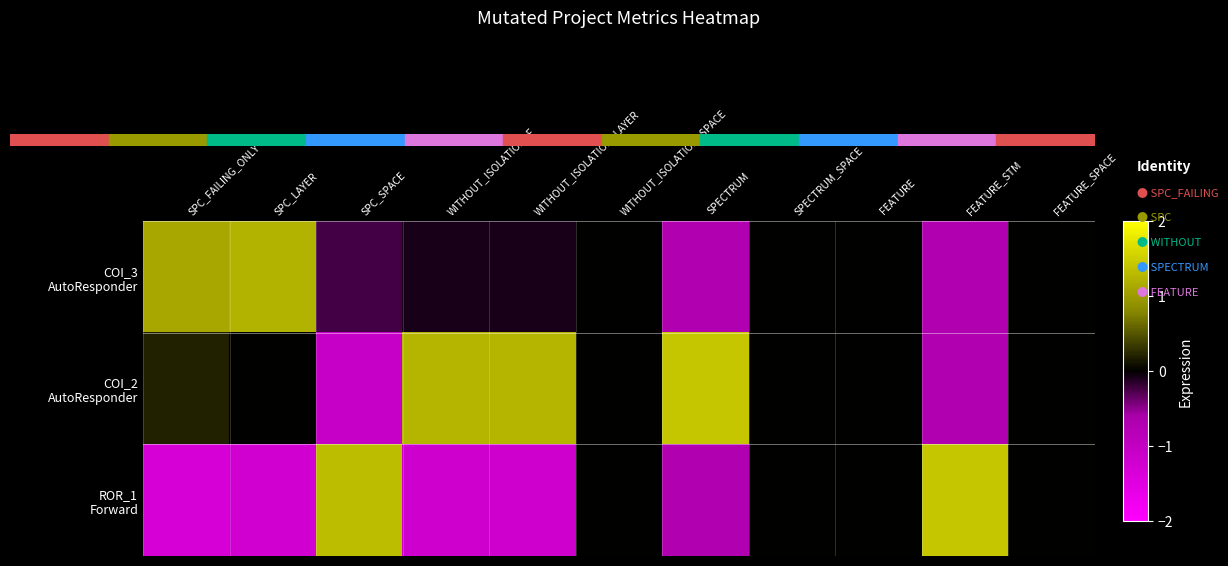

Which has a higher value, WITHOUT_ISOLATION_SPACE or SPC_SPACE?

WITHOUT_ISOLATION_SPACE